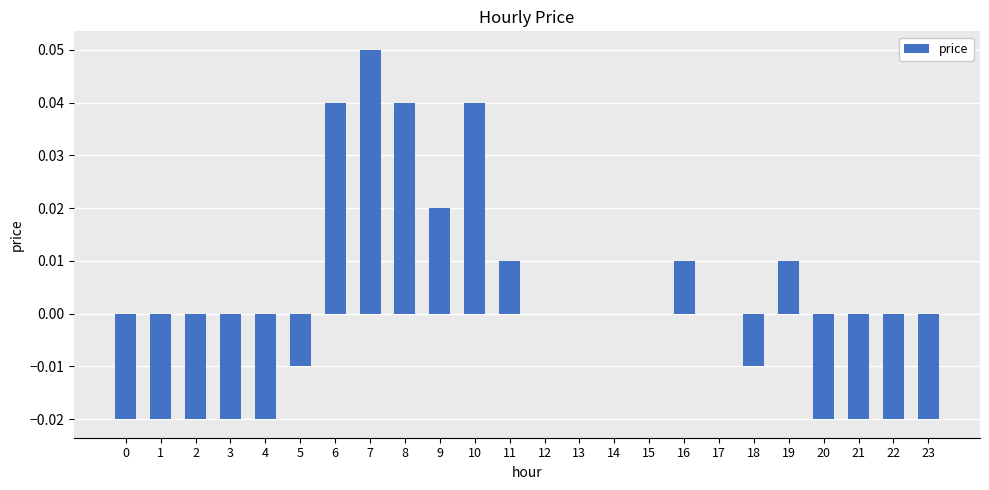

Which has a higher value, 7 or 12?

7